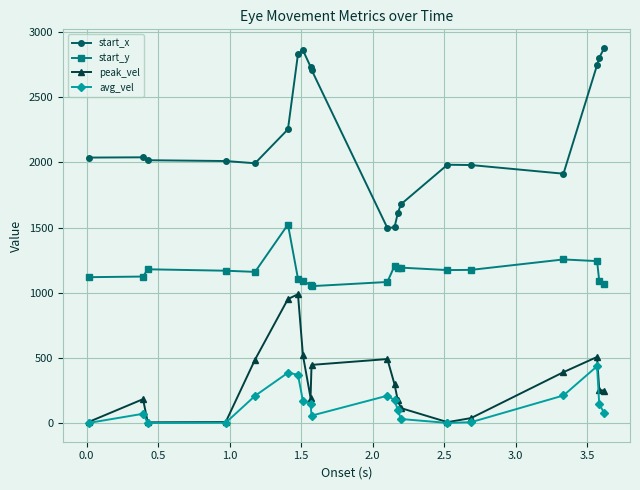

Which series has the largest total across all categories?

start_x